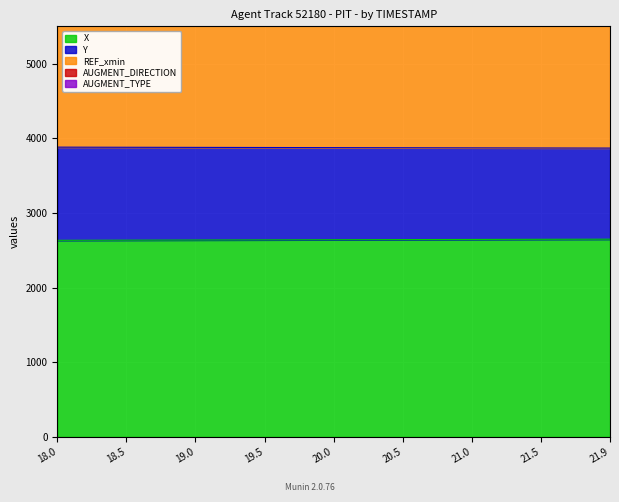

True or false: AUGMENT_DIRECTION and X intersect in this chart.

False